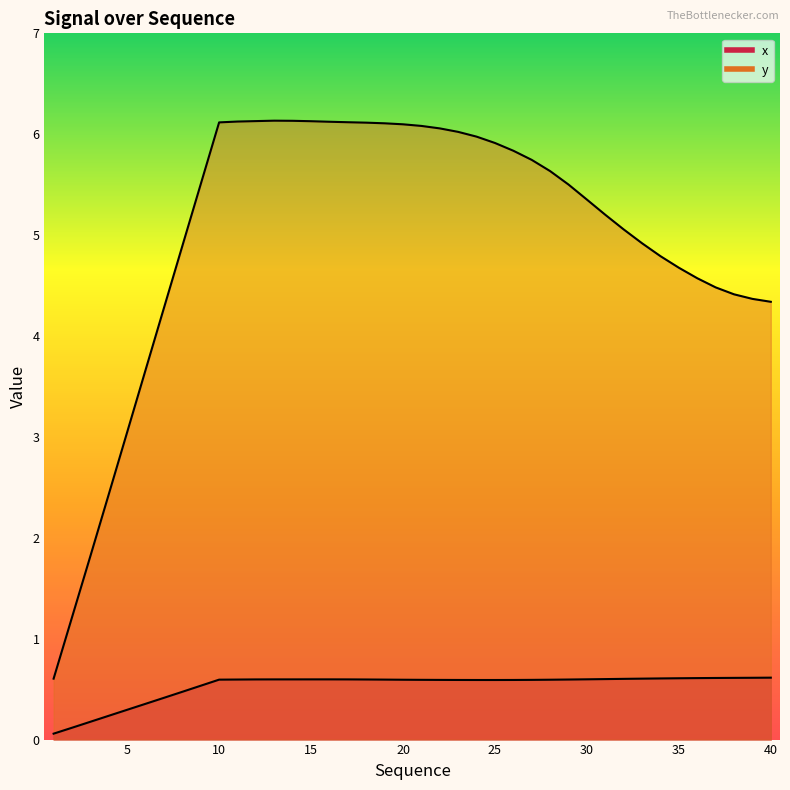

What are all the series names shown in the legend?

x, y